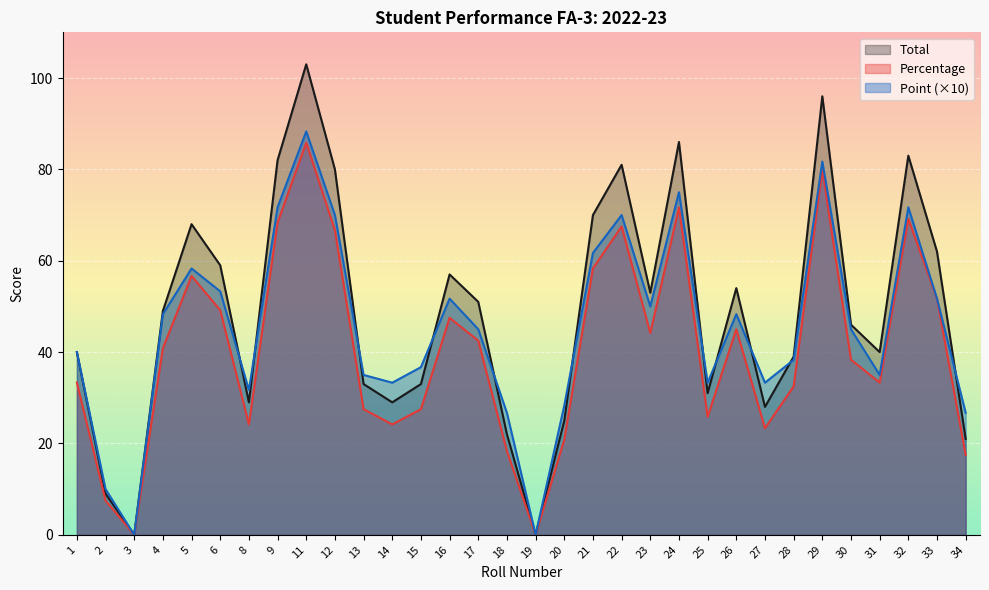

Between 18 and 25, which series saw the biggest shift?

Total